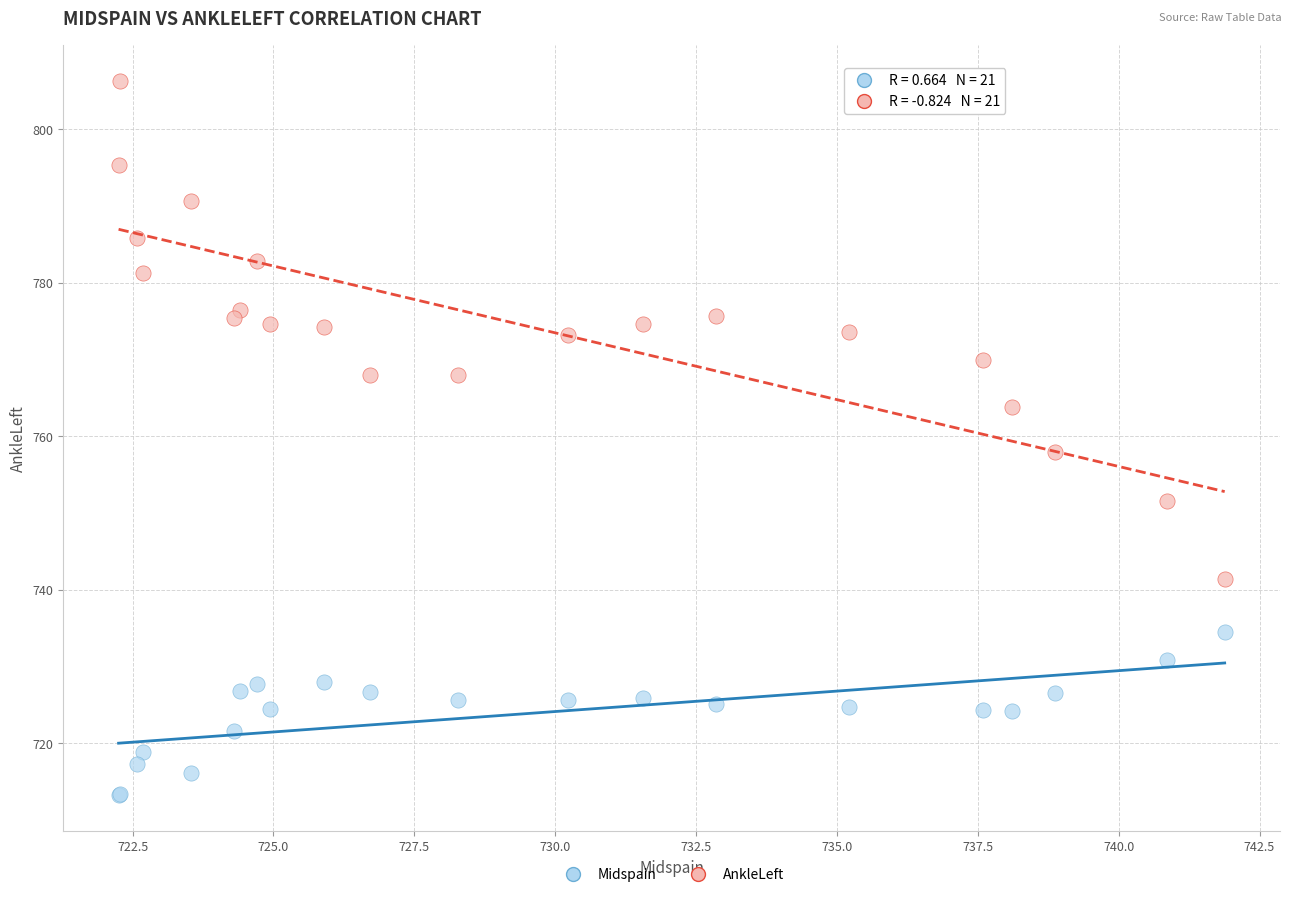

Which series reaches the minimum Y coordinate?

Midspain